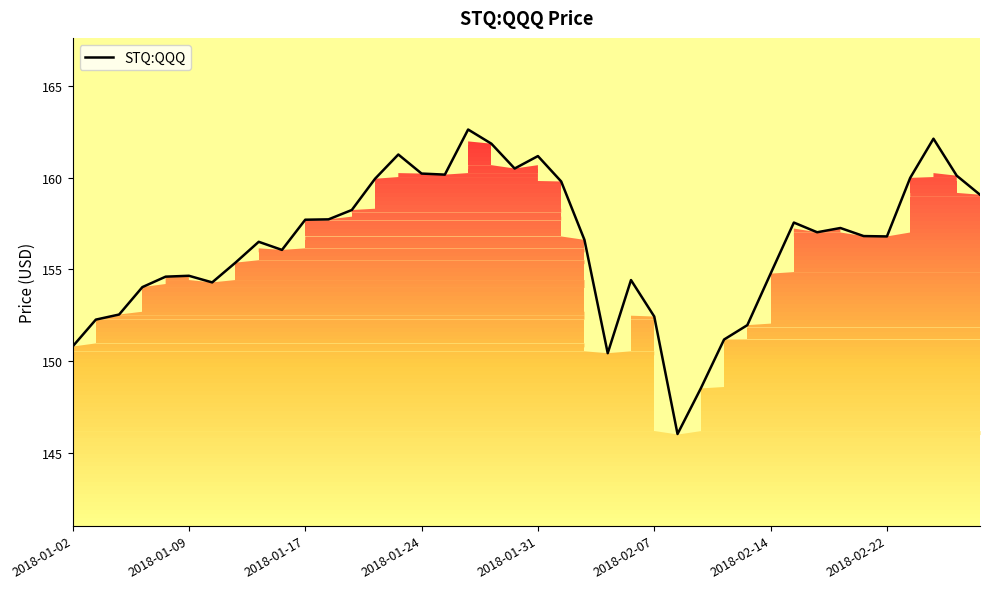

What is the minimum value shown in the chart?

146.0